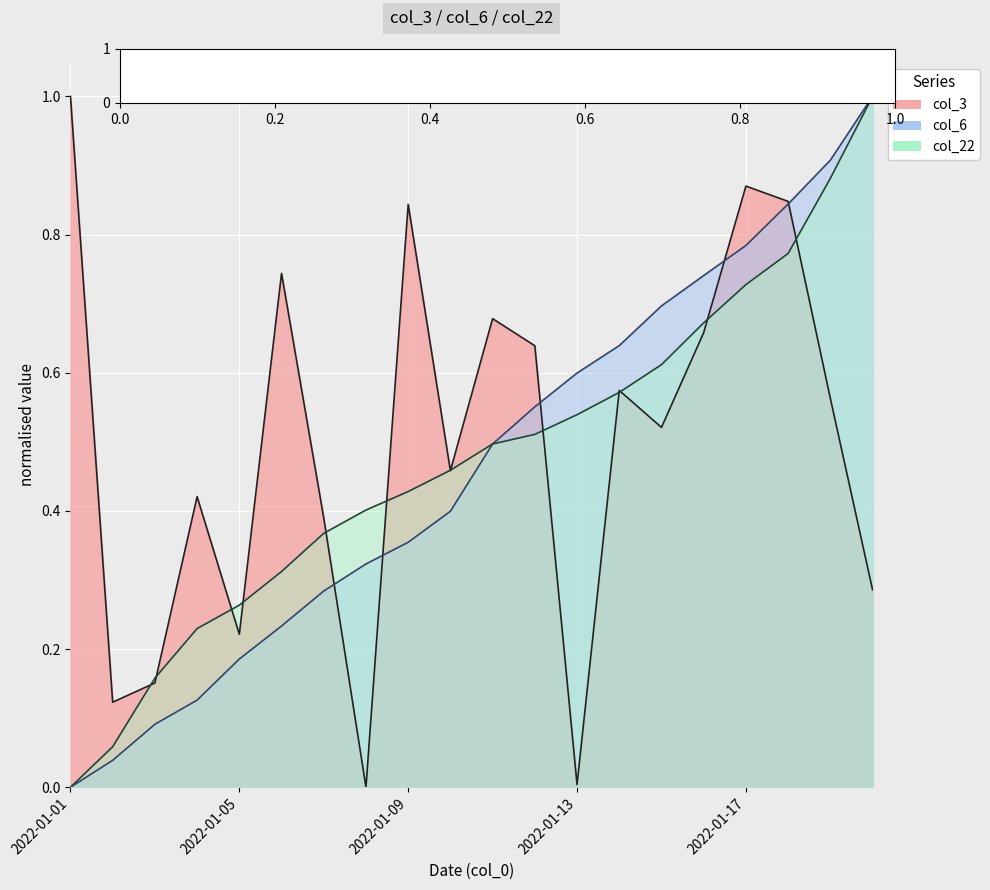

True or false: col_22 and col_3 cross at least once.

True